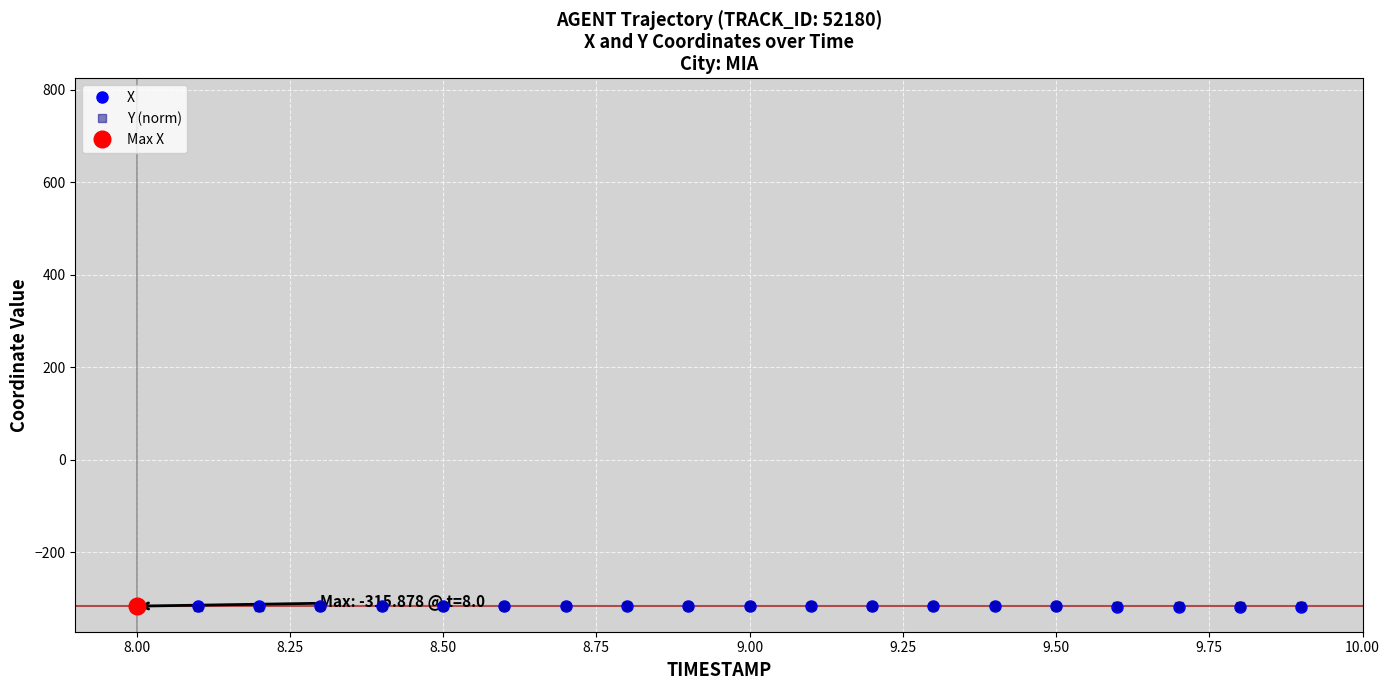

What is the value of the X point at the 2nd from the left?

-315.9